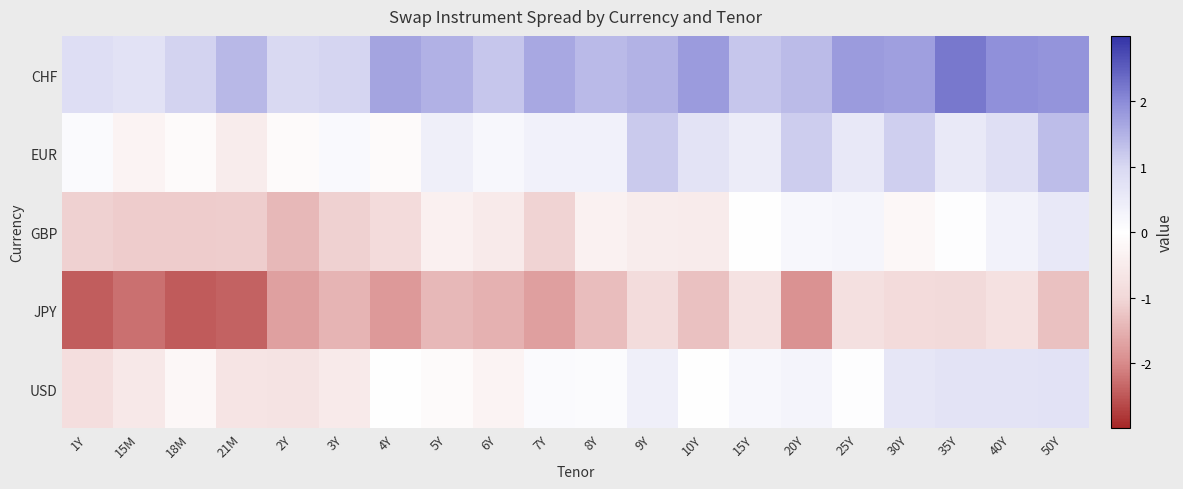

List the series in order of their peak value, highest first.

CHF, EUR, USD, GBP, JPY